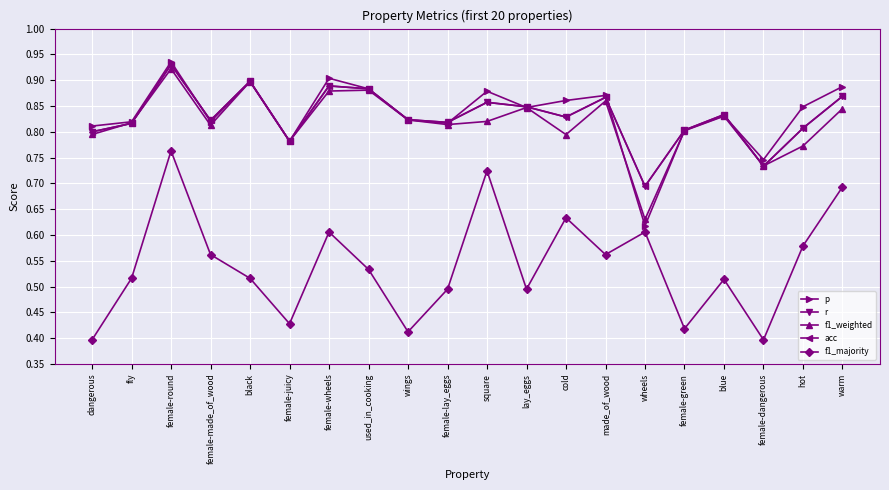

The p series shows 0.4 at cold. True or false?

False